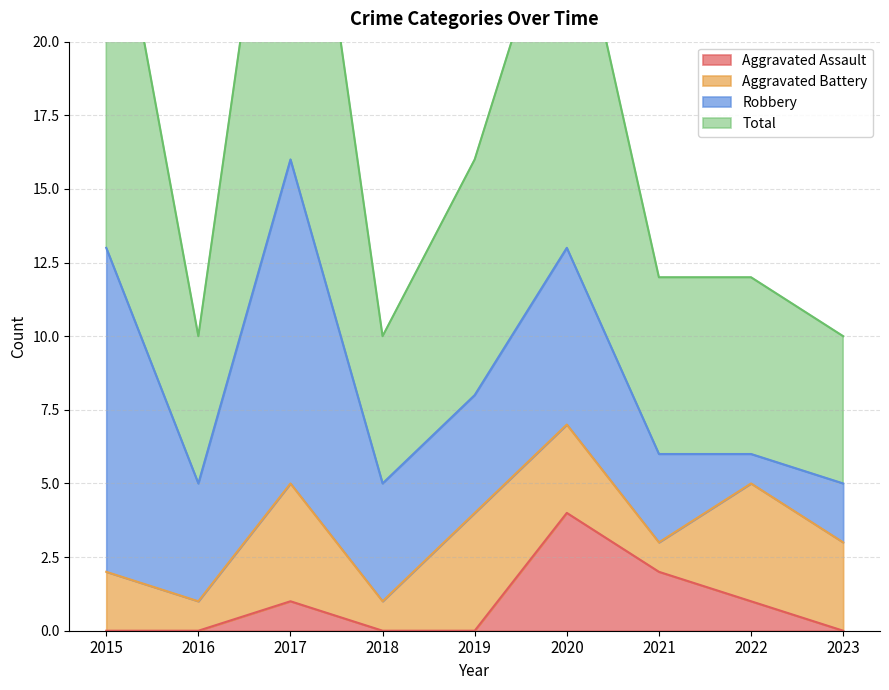

True or false: Total has more than 2 interior local peaks.

False